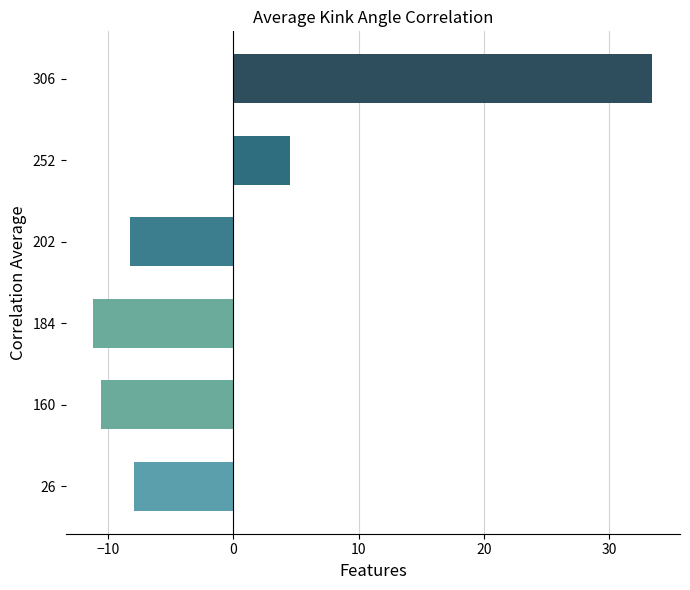

Count the number of values greater than -7.

2